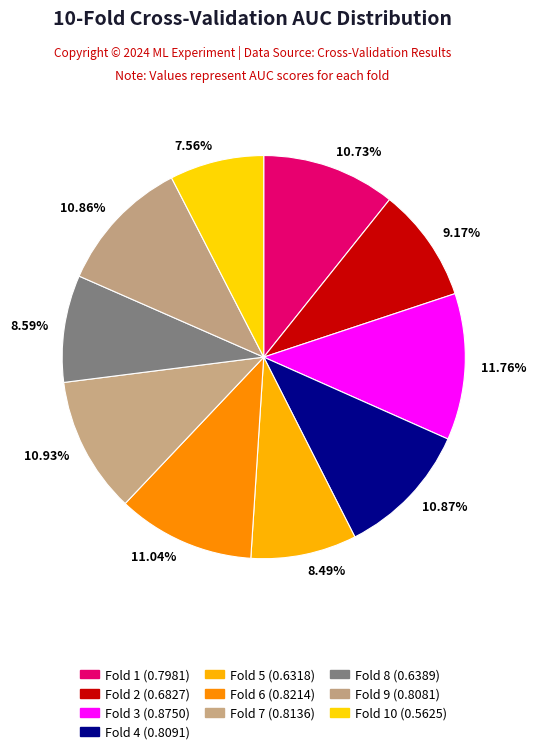

Is the sum of 11.76% and 10.73% greater than half?

No